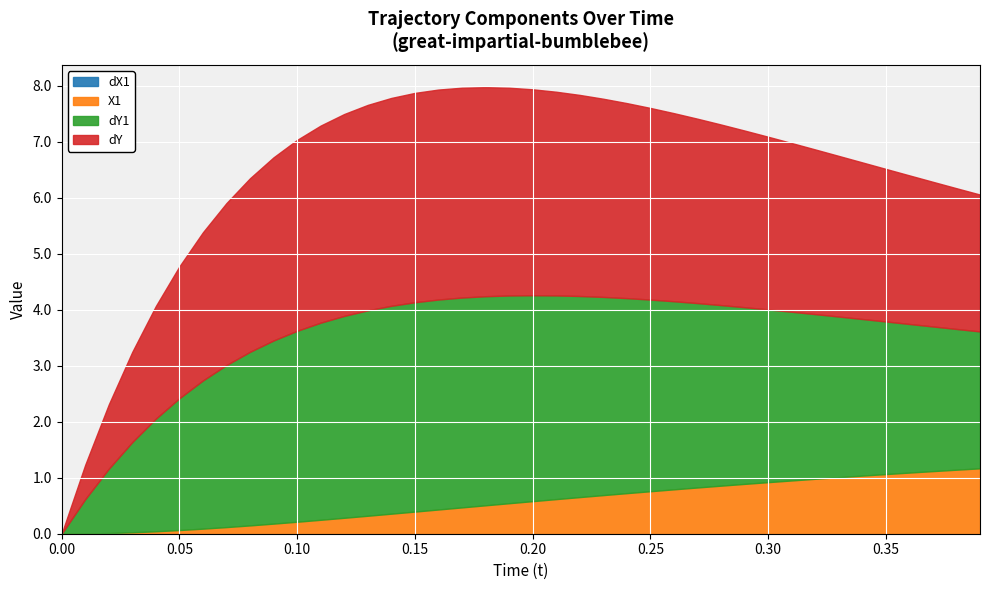

At which category does dY1 reach its first local peak?

0.15